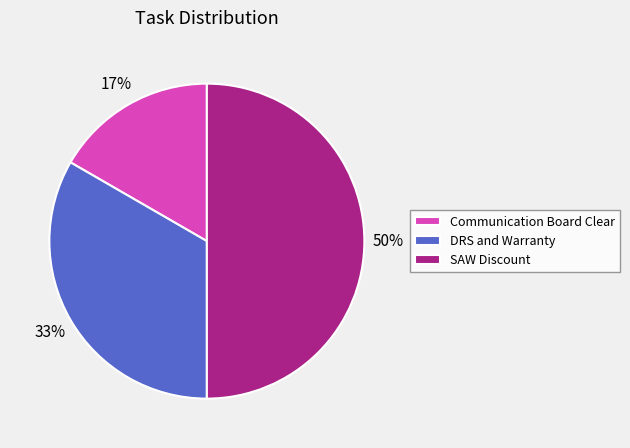

Which has a higher value, DRS and Warranty or Communication Board Clear?

DRS and Warranty